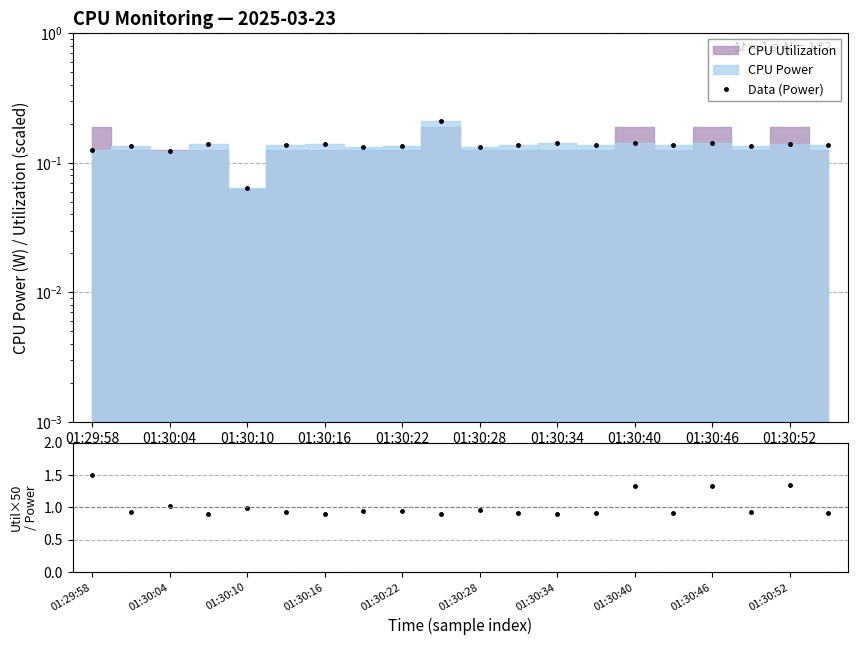

Which series has the widest spread of values?

Util×50 / Power